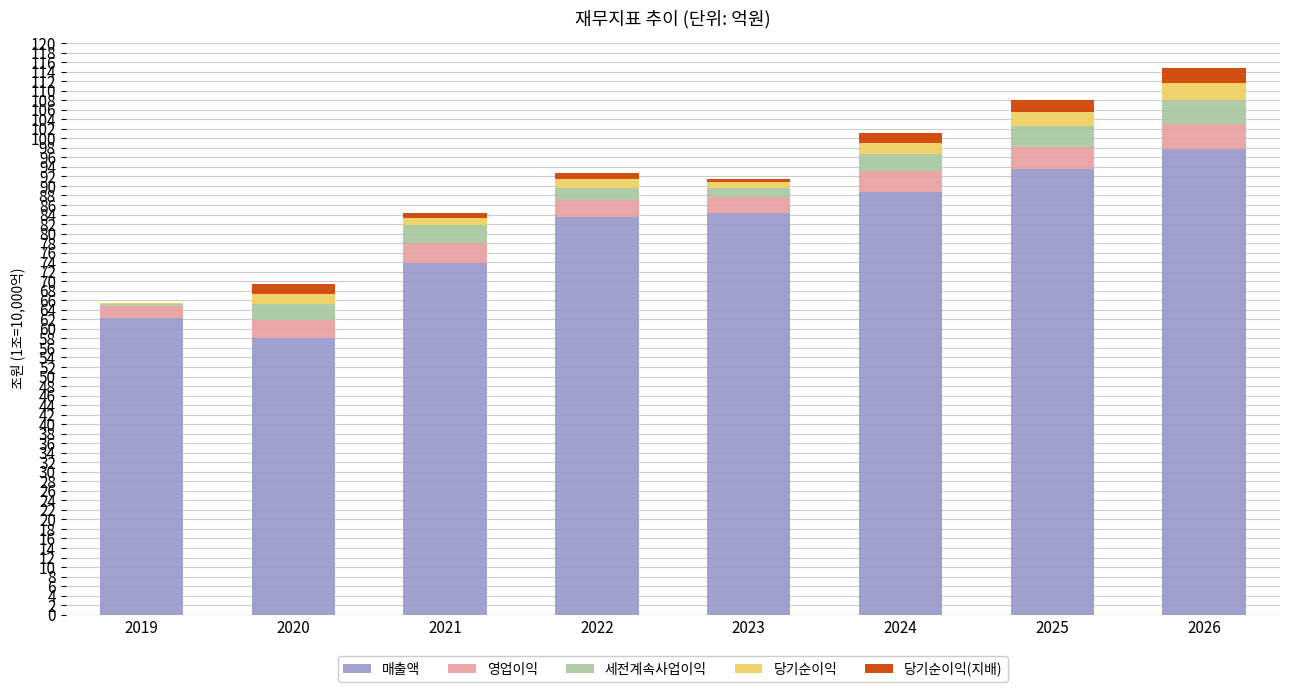

The 매출액 series shows 93.5 at 2025. True or false?

True